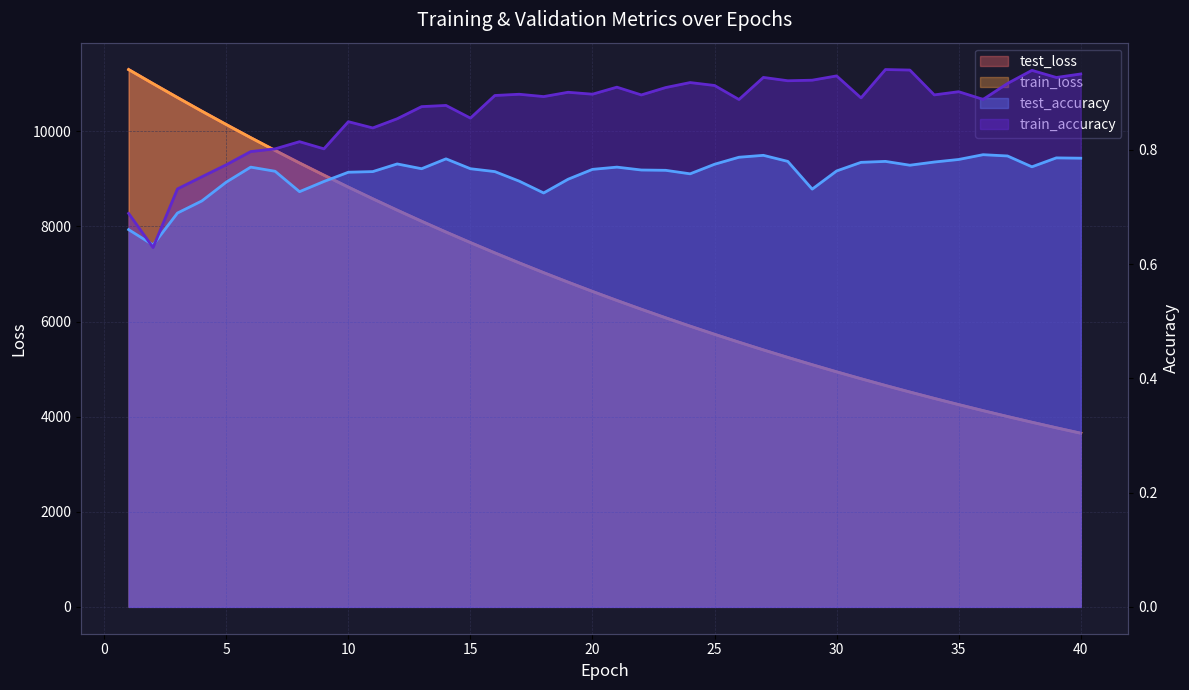

How many lines are shown in the chart?

4